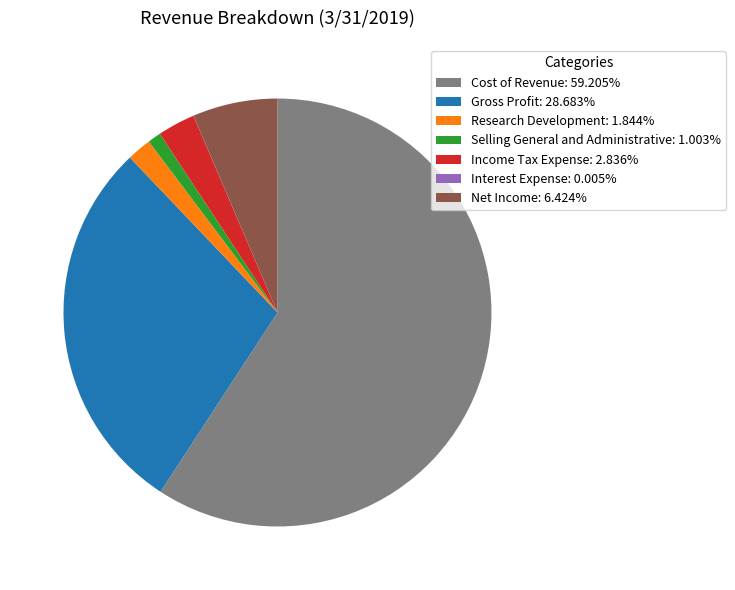

Is it true that Cost of Revenue is 59% of the pie?

True